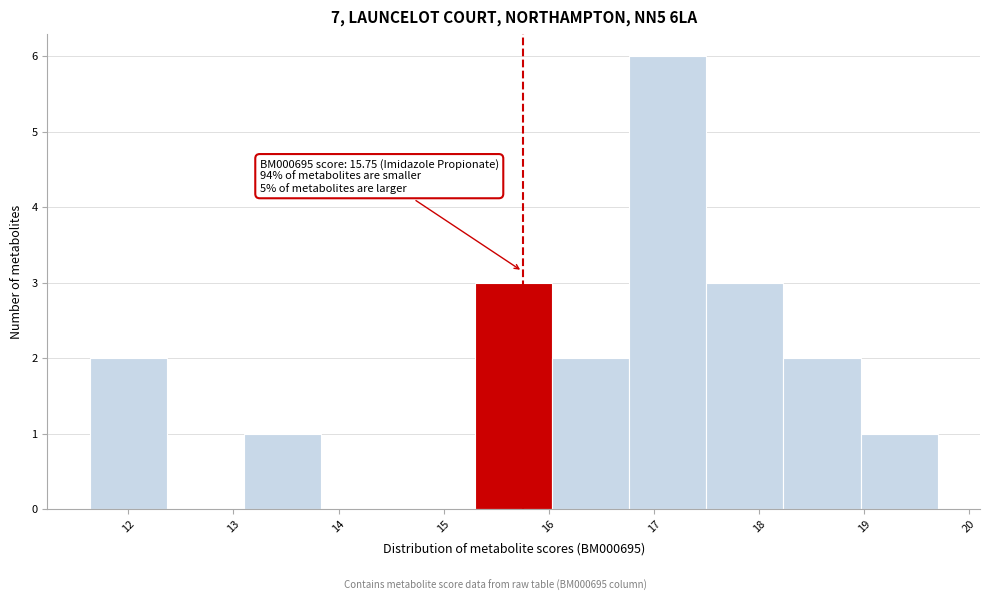

Over which range of the x-axis is the bar tallest?

16.8 to 17.5